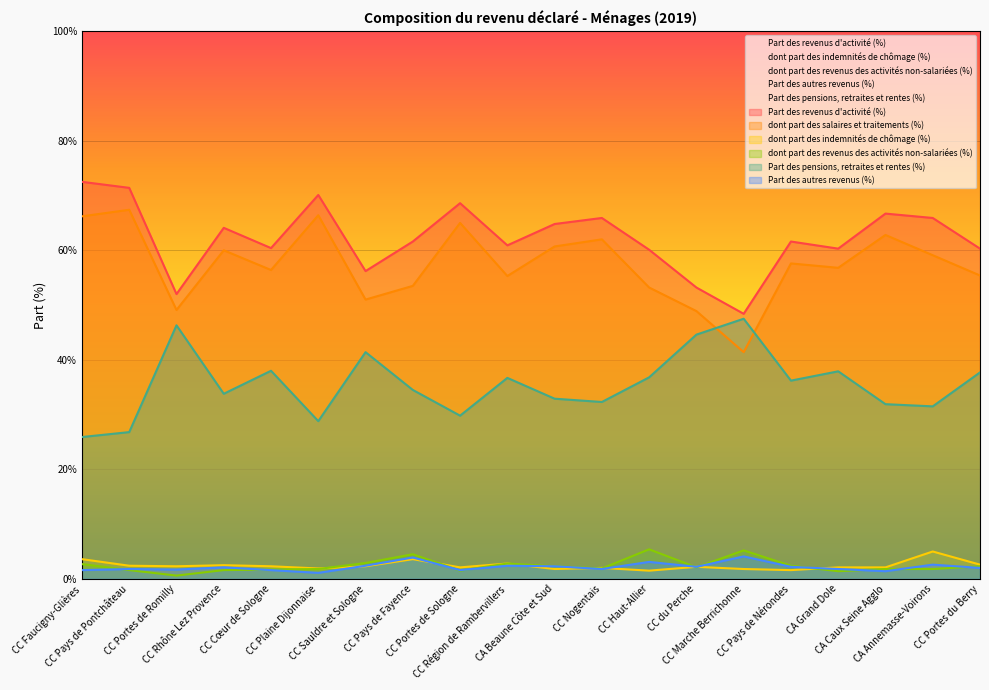

What is the sum of all Part des pensions, retraites et rentes (%) values?

711.3